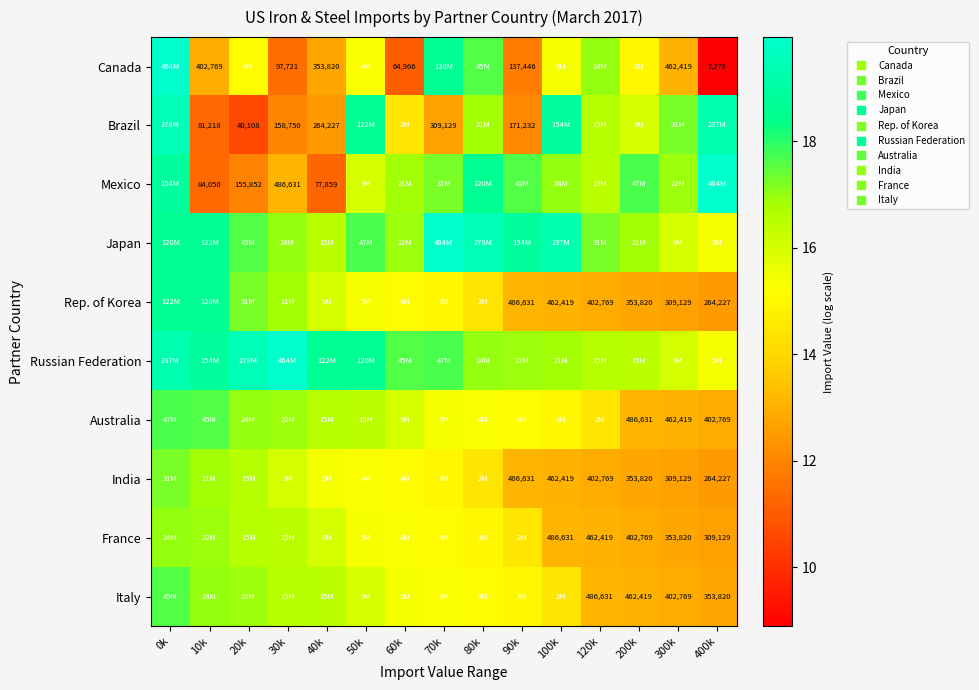

Rank the categories by Canada value from lowest to highest.

400k, 60k, 30k, 90k, 40k, 10k, 300k, 200k, 20k, 50k, 100k, 120k, 80k, 70k, 0k